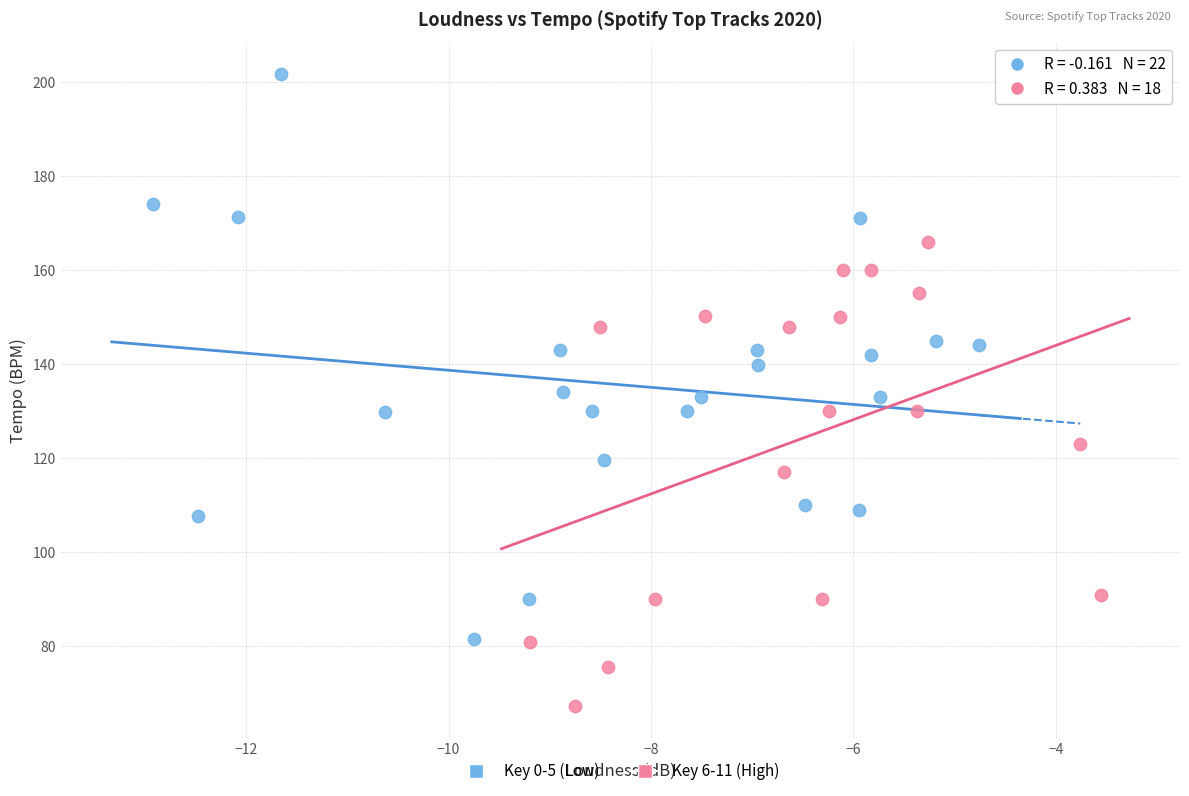

Which series has the largest Y range (max minus min)?

Key 0-5 (Low)